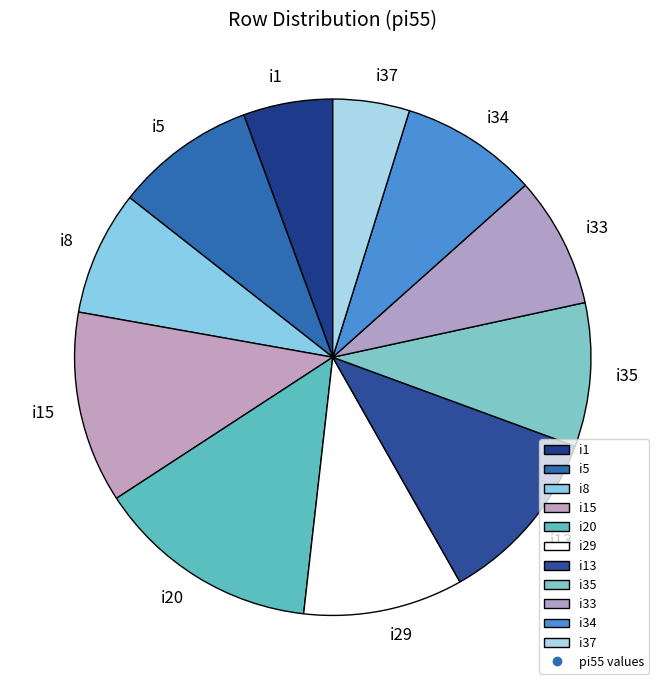

Which slice is the largest?

i20